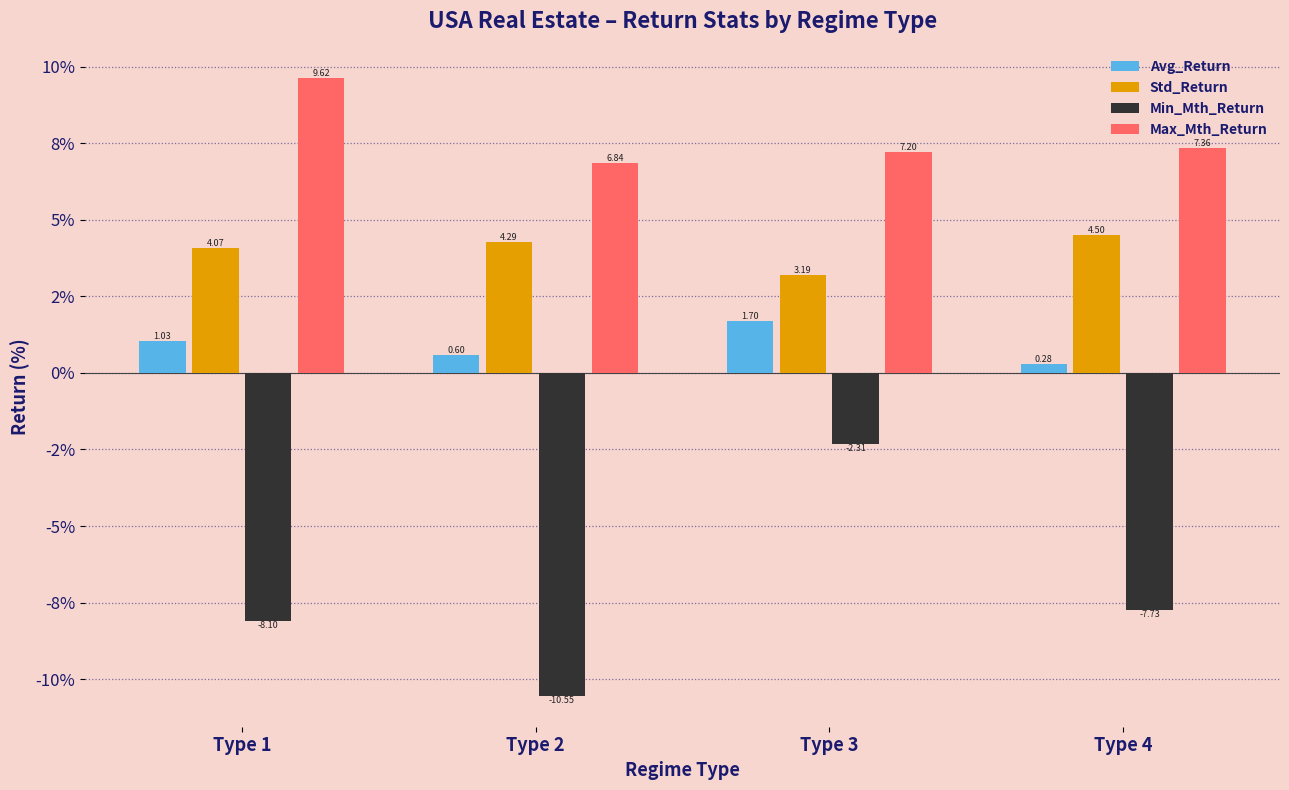

List the series in order of their peak value, lowest first.

Min_Mth_Return, Avg_Return, Std_Return, Max_Mth_Return